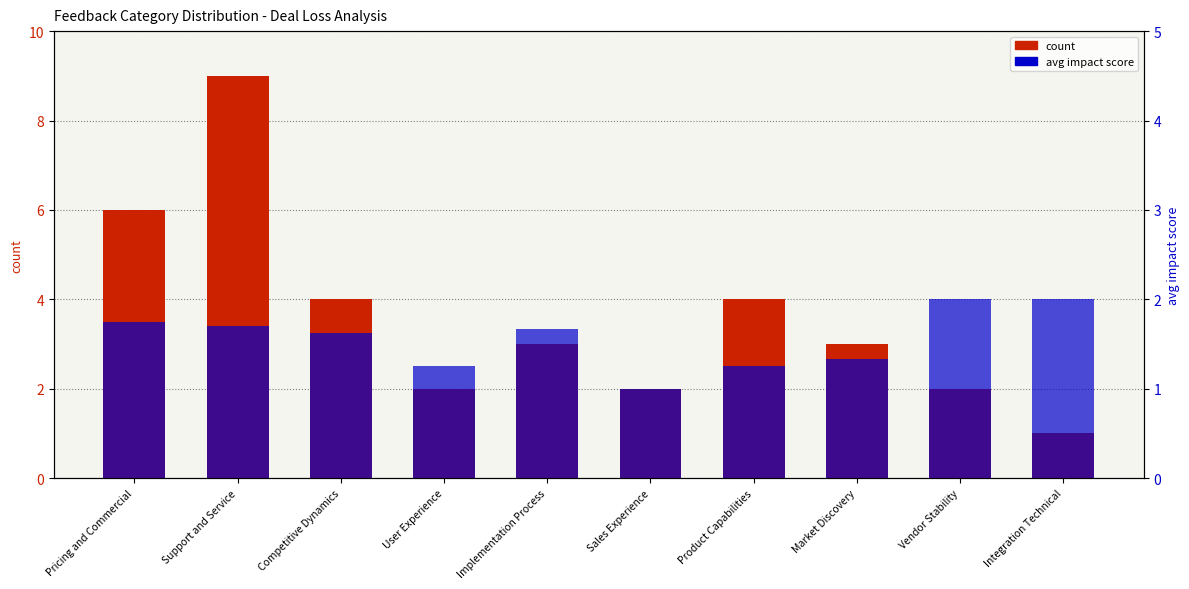

At which category is the sum across all series the highest?

Support and Service